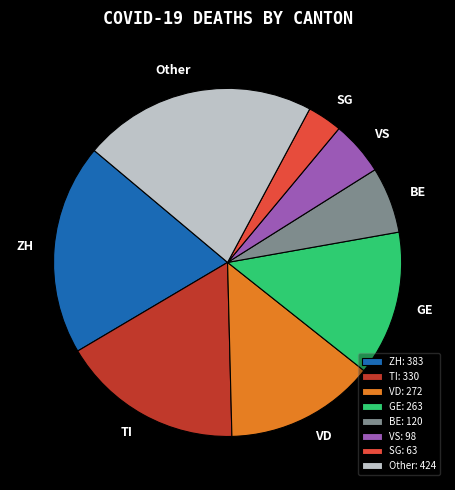

Is BE the majority of the pie?

No